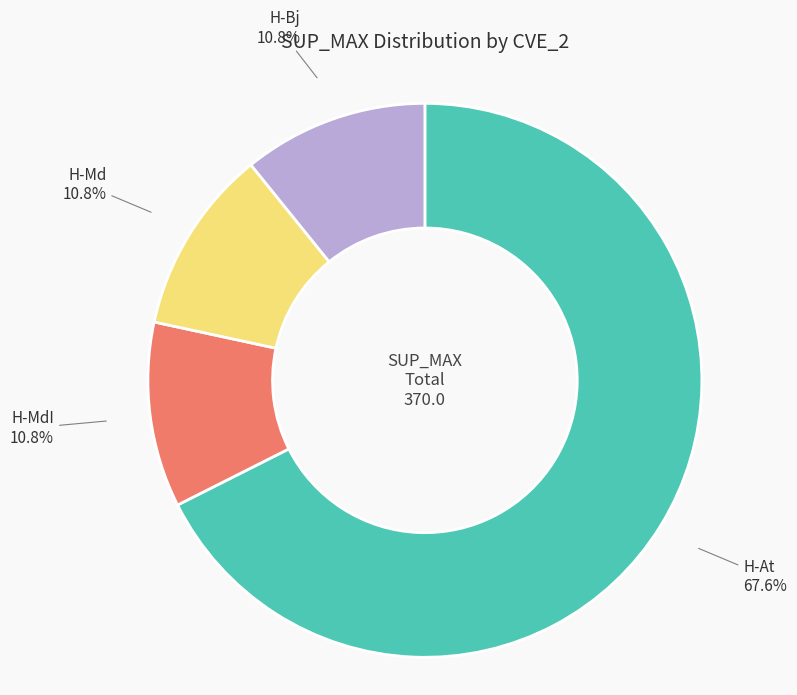

Which slice represents more than half of the pie?

H-At